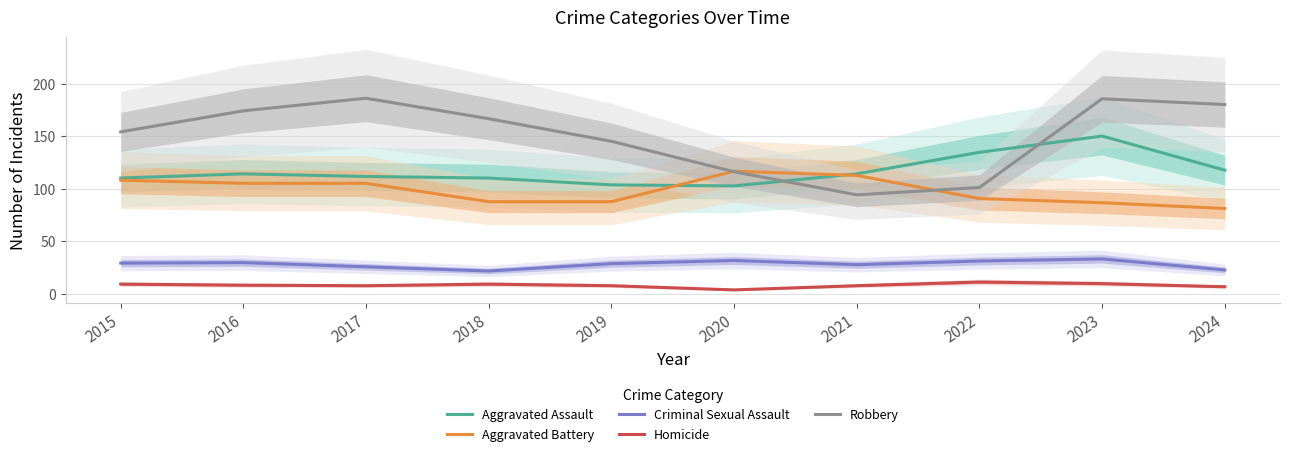

Which has a higher value, 2018 or 2015?

2018